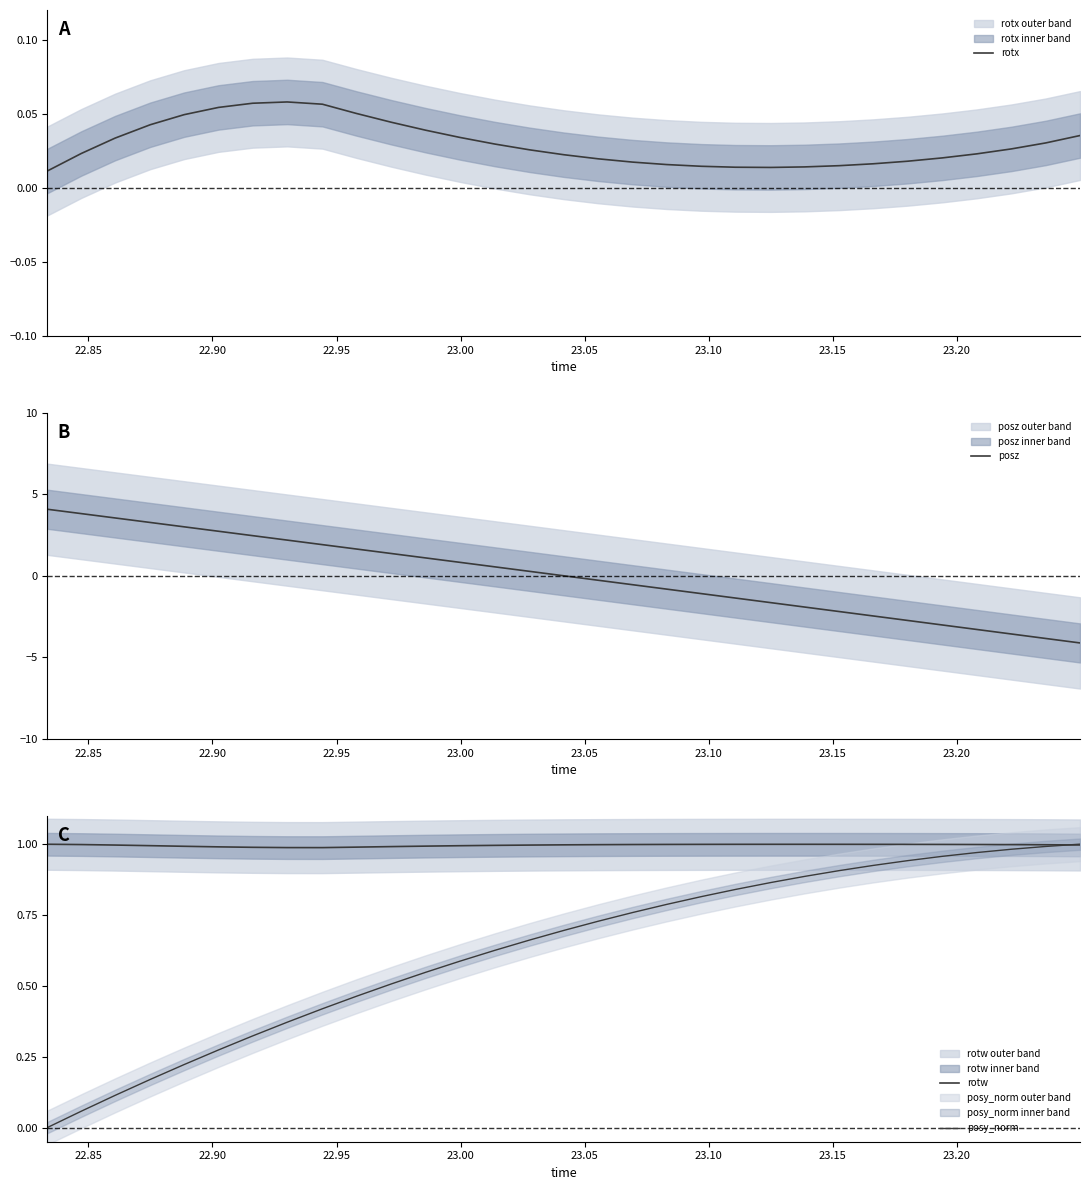

How many times do posy_norm and rotw cross each other?

1